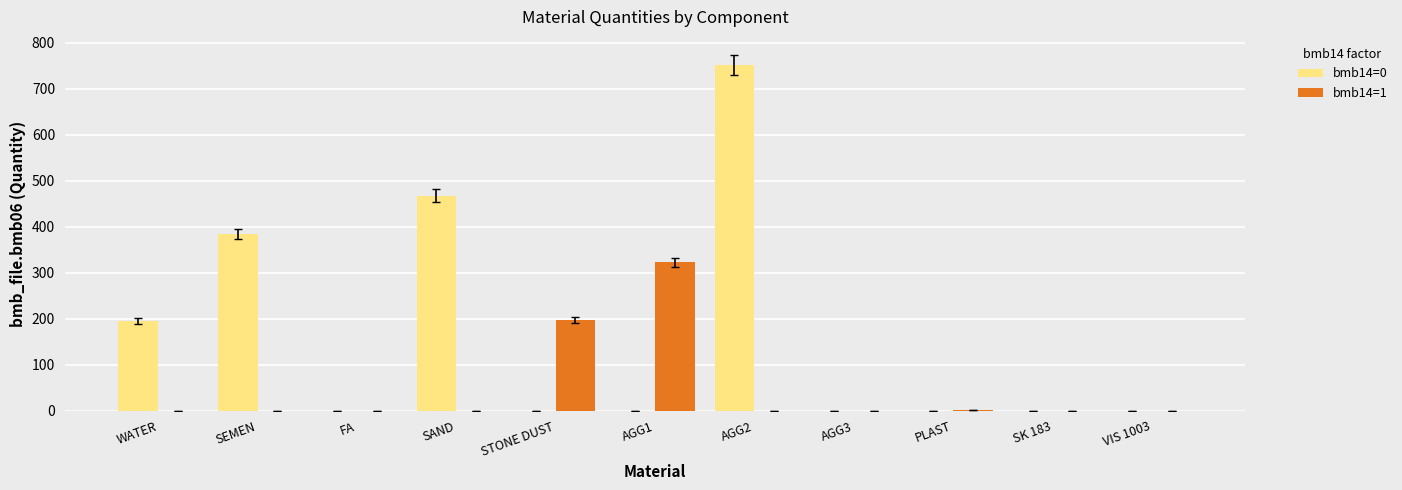

What is the highest value of the bmb14=1 series?

322.0